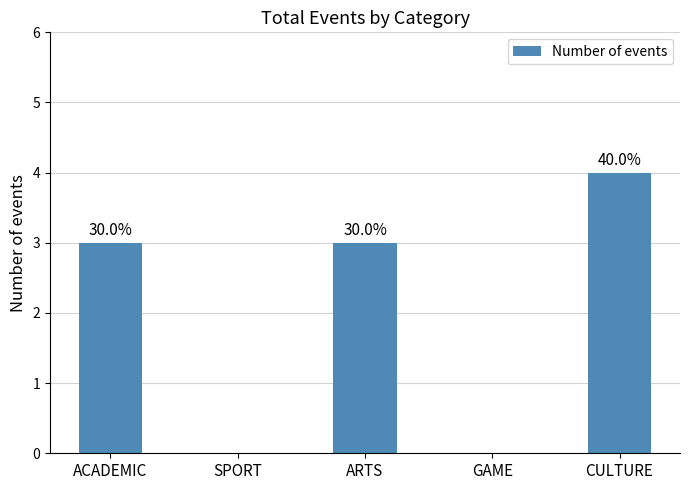

Are the bars horizontal?

No